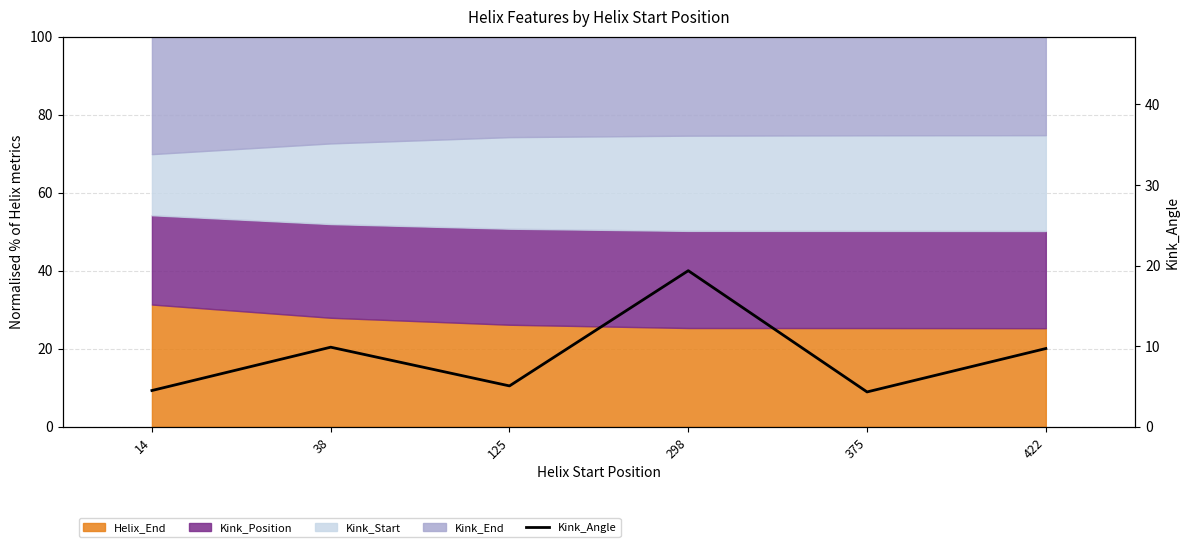

Approximately how many times larger is the value at 422 compared to 125?

1.9